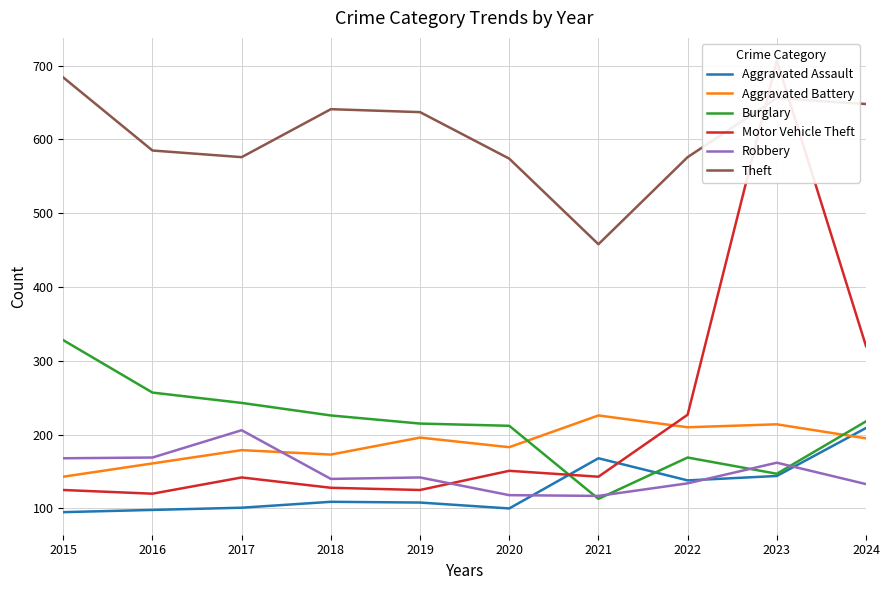

List the series in order of their peak value, lowest first.

Robbery, Aggravated Assault, Aggravated Battery, Burglary, Theft, Motor Vehicle Theft